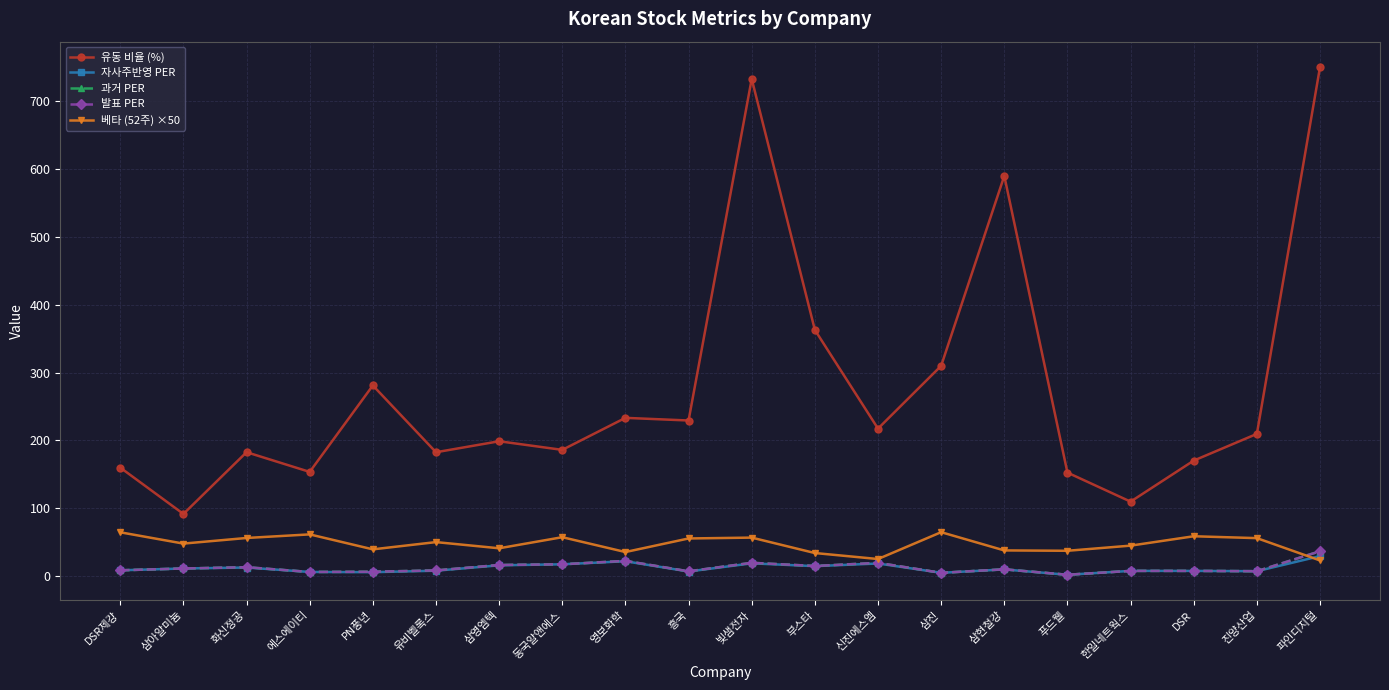

At which category does 과거 PER reach its first local valley?

에스에이티